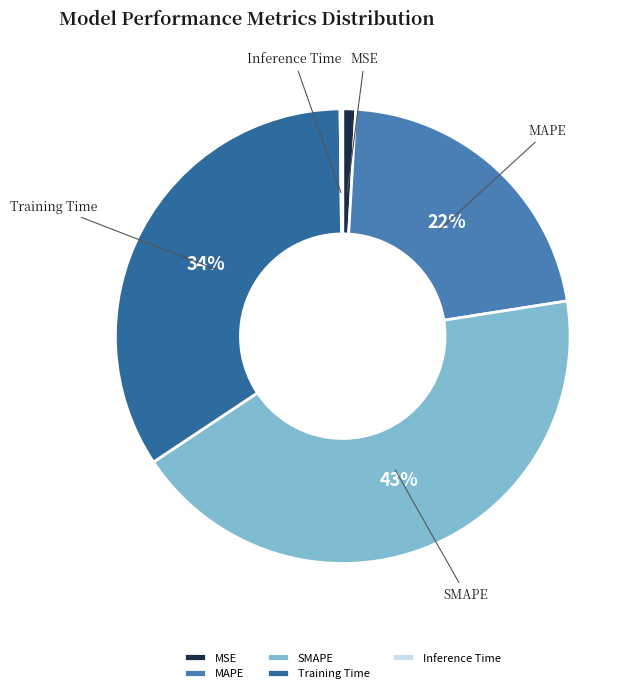

What is the ratio of the value at MAPE to the value at Training Time?

0.6